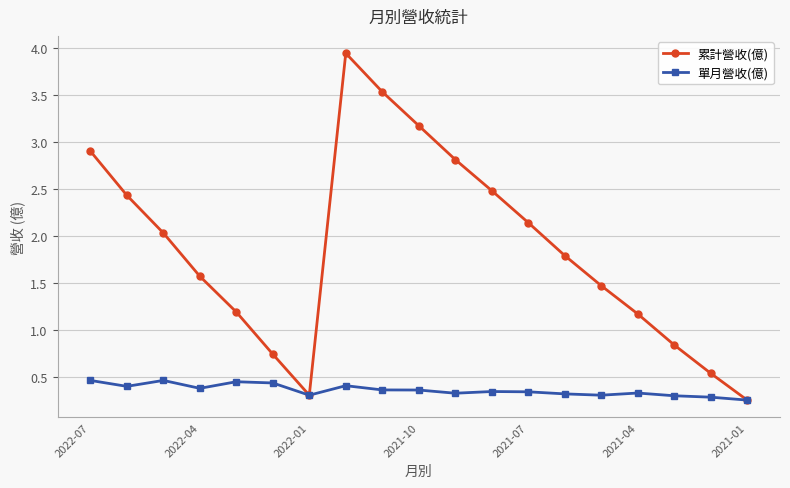

What is the sum of all 單月營收(億) values?

6.8